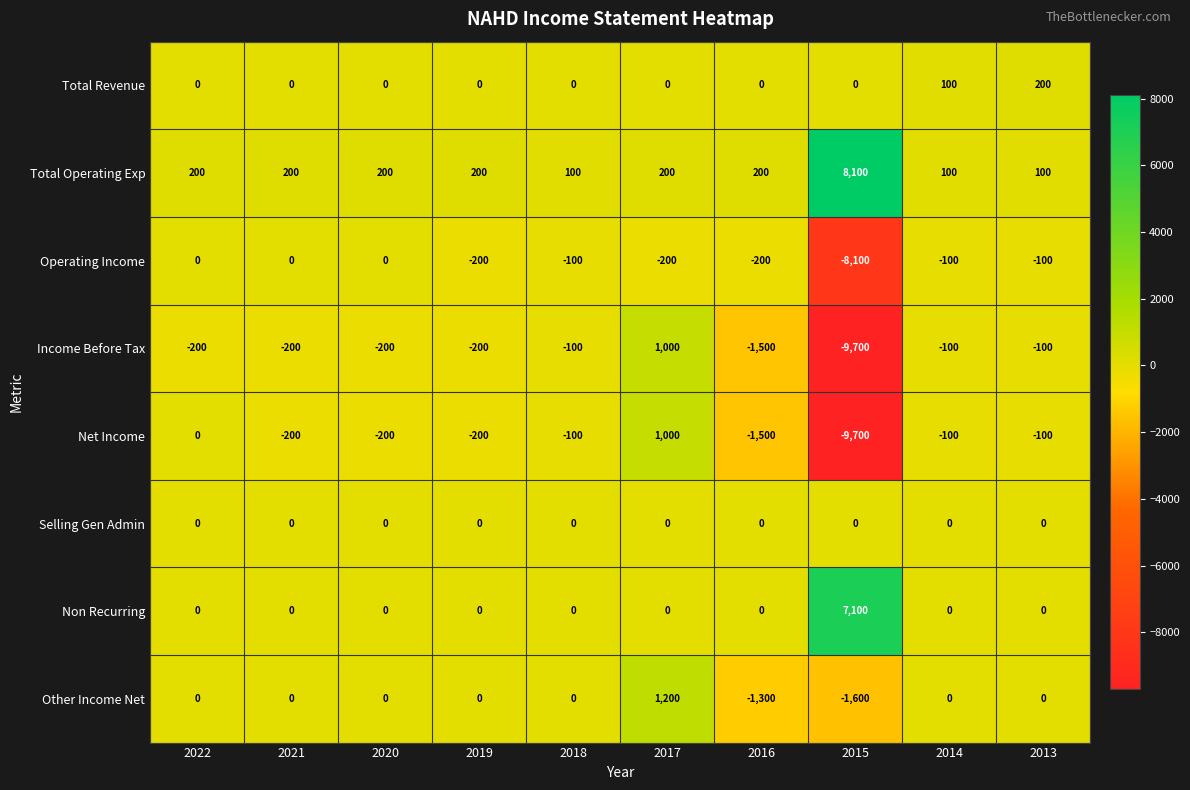

The Total Revenue series shows 0 at 2019. True or false?

True